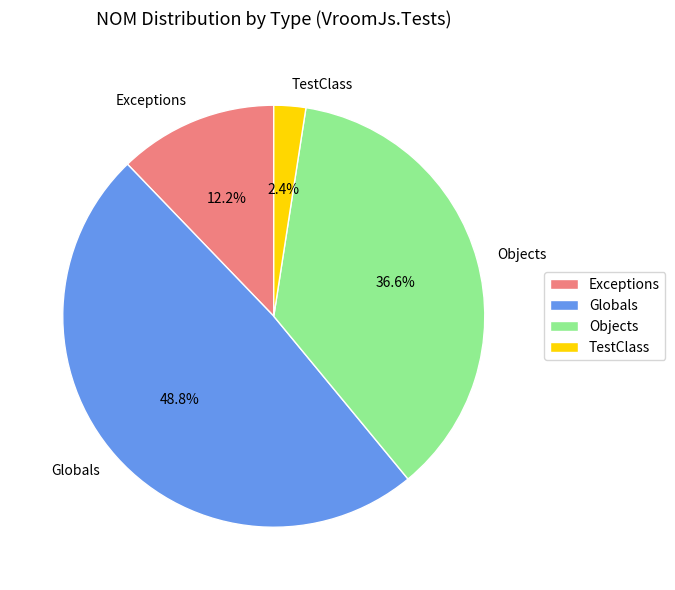

Which has a higher value, TestClass or Exceptions?

Exceptions